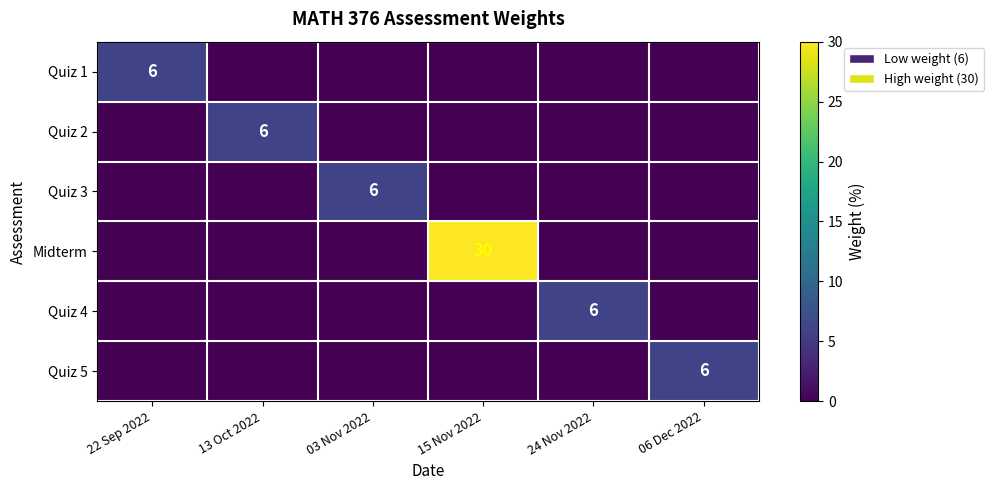

True or false: Quiz 5 has a value of 0 at 15 Nov 2022.

True